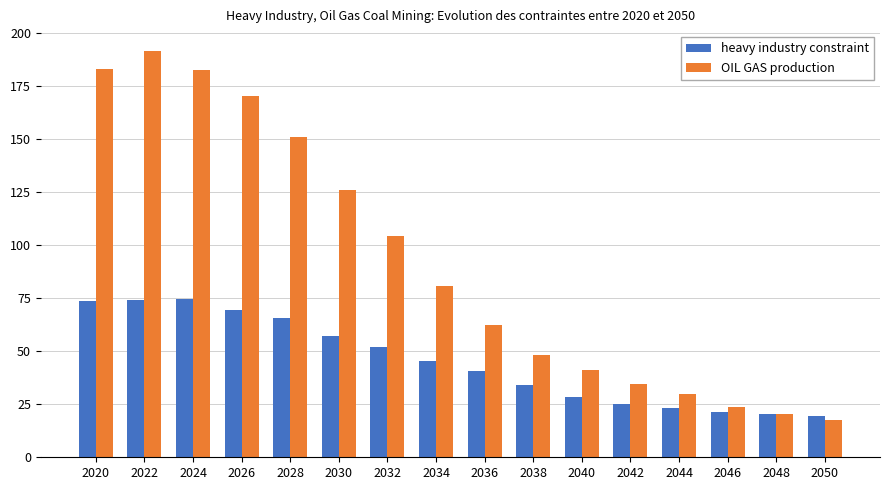

What is the maximum value shown in the chart?

191.4